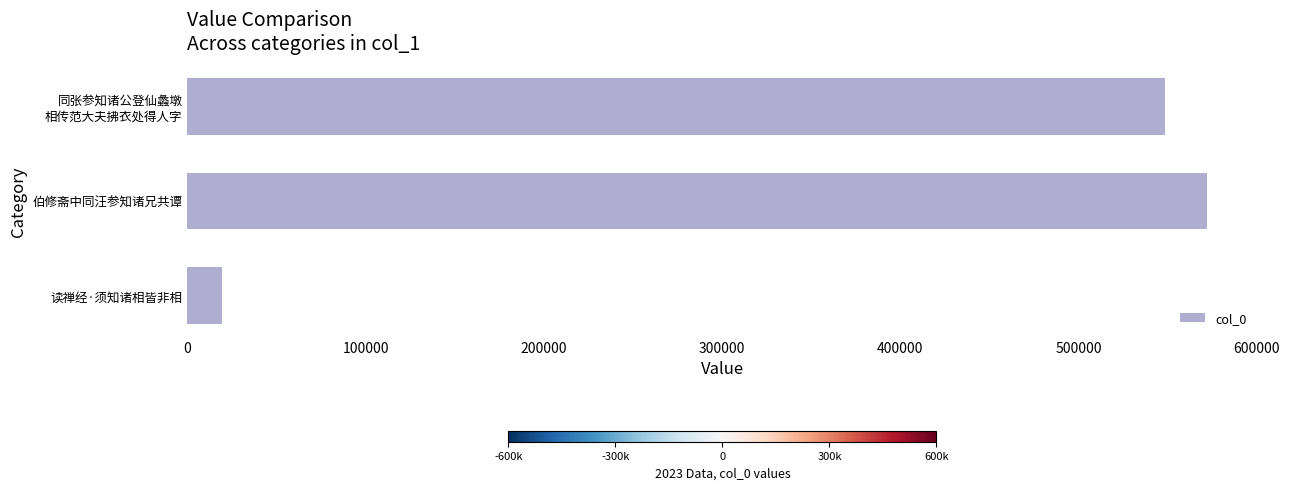

At which label is the value closest to 295570?

同张参知诸公登仙蠡墩
相传范大夫拂衣处得人字